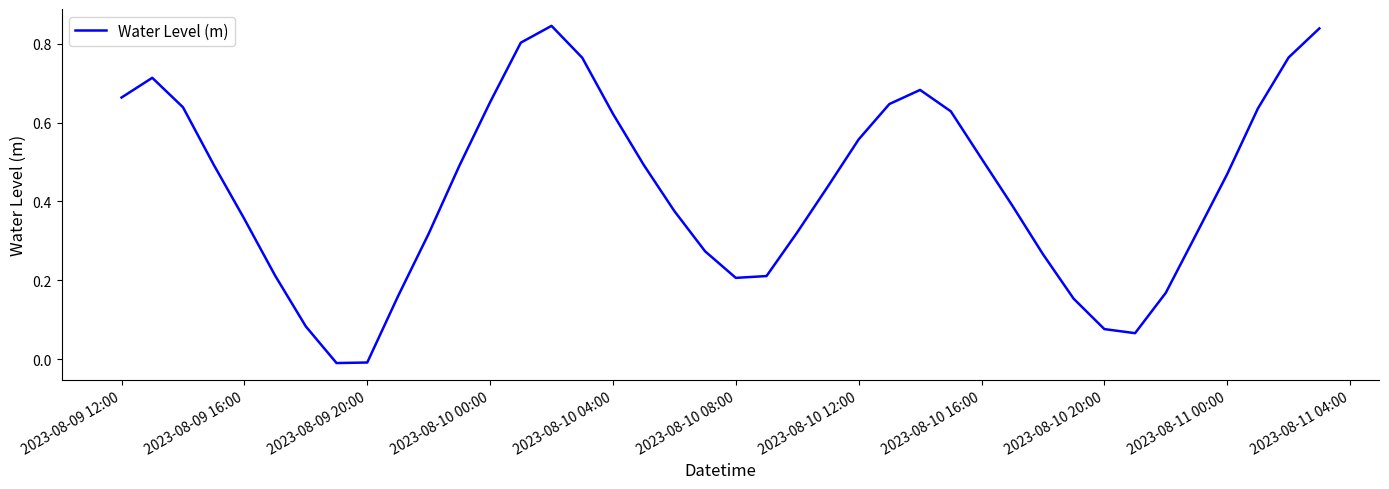

What is the difference between the maximum and minimum values?

0.9